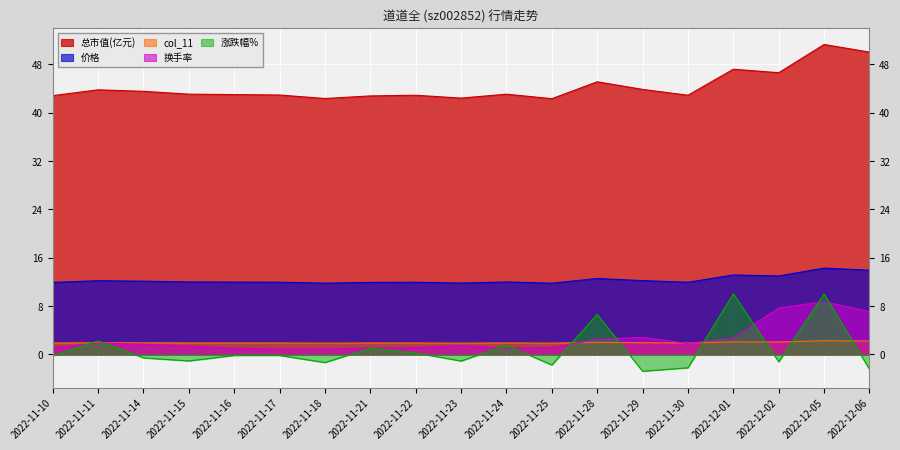

What is the label of the 7th point from the right?

2022-11-28